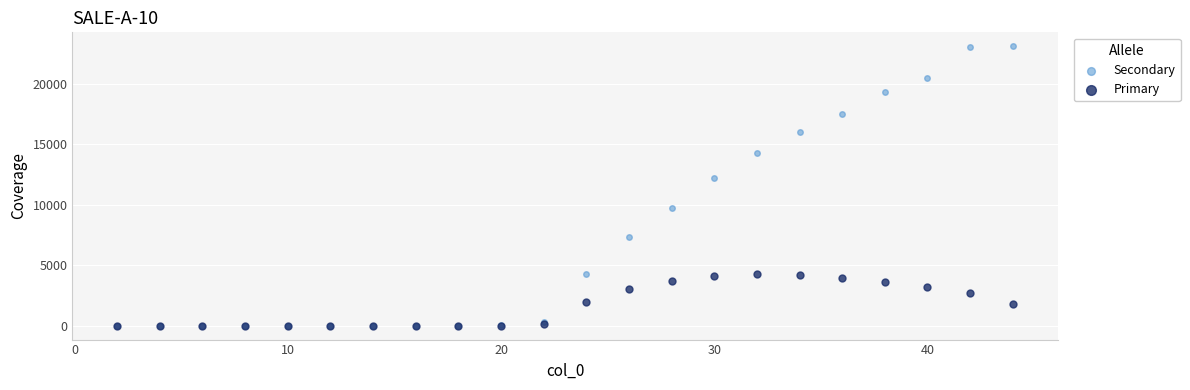

Which series has the widest spread of Y values?

Secondary